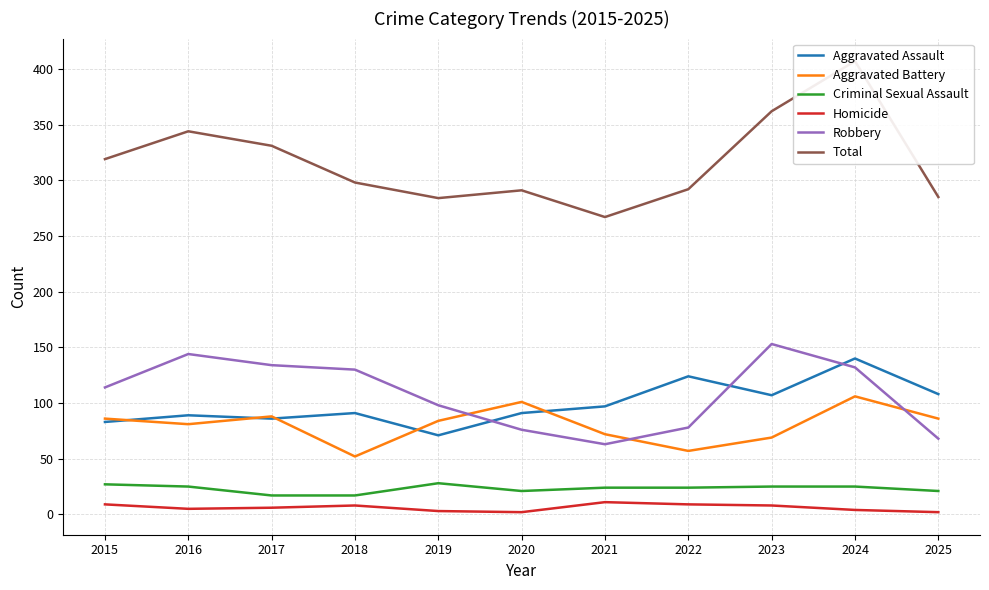

At which category is the sum across all series the highest?

2024